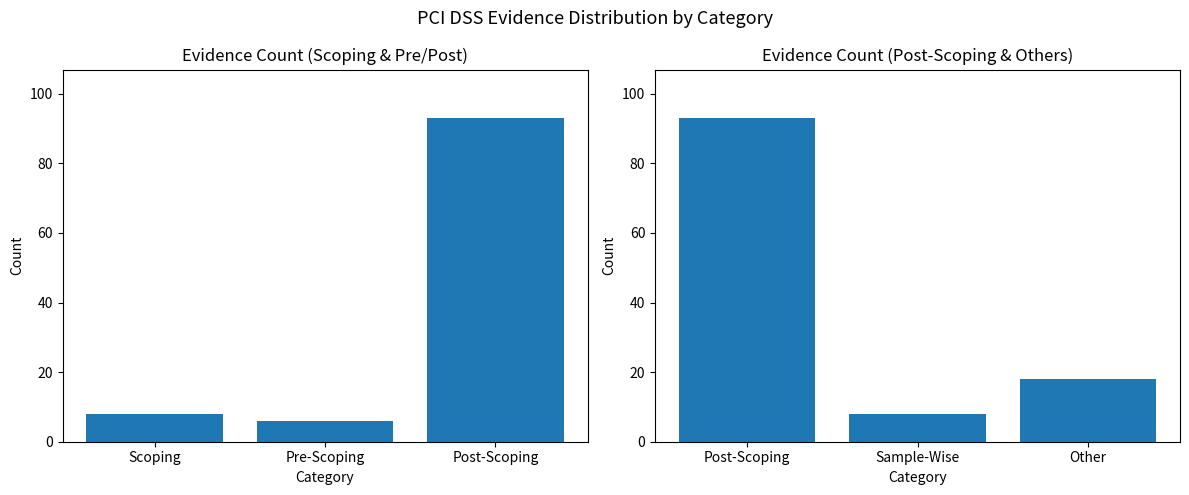

The chart shows a value of 5 at Sample-Wise. True or false?

False